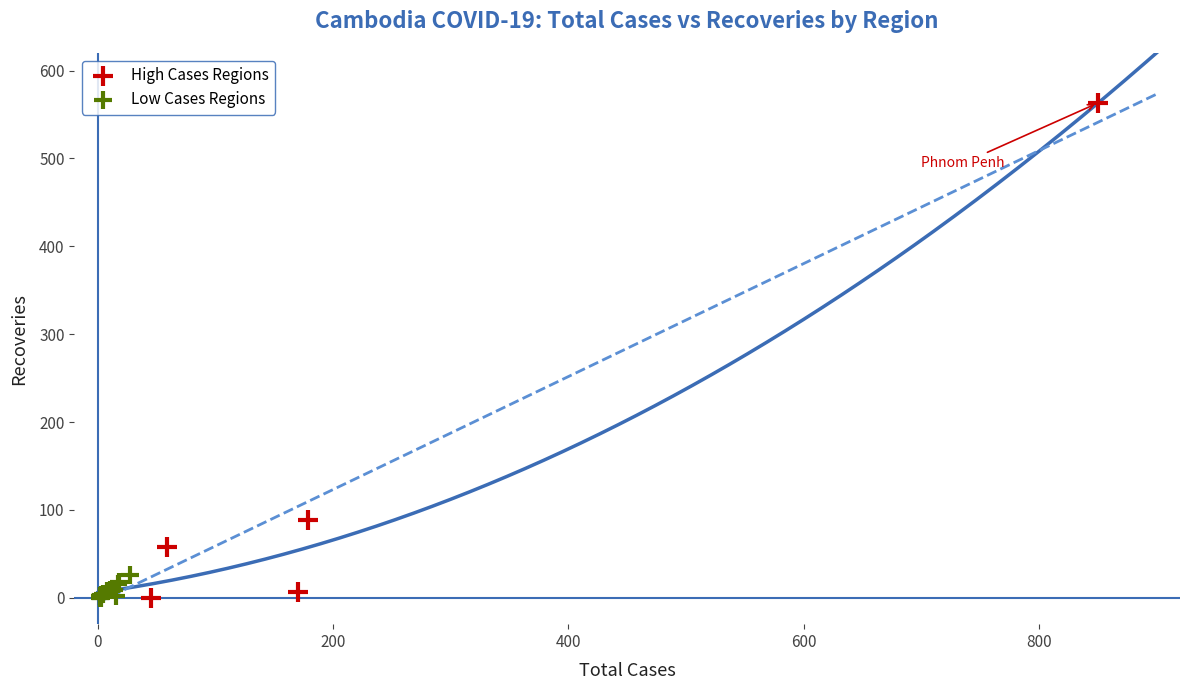

What are all the series names shown in the legend?

High Cases Regions, Low Cases Regions